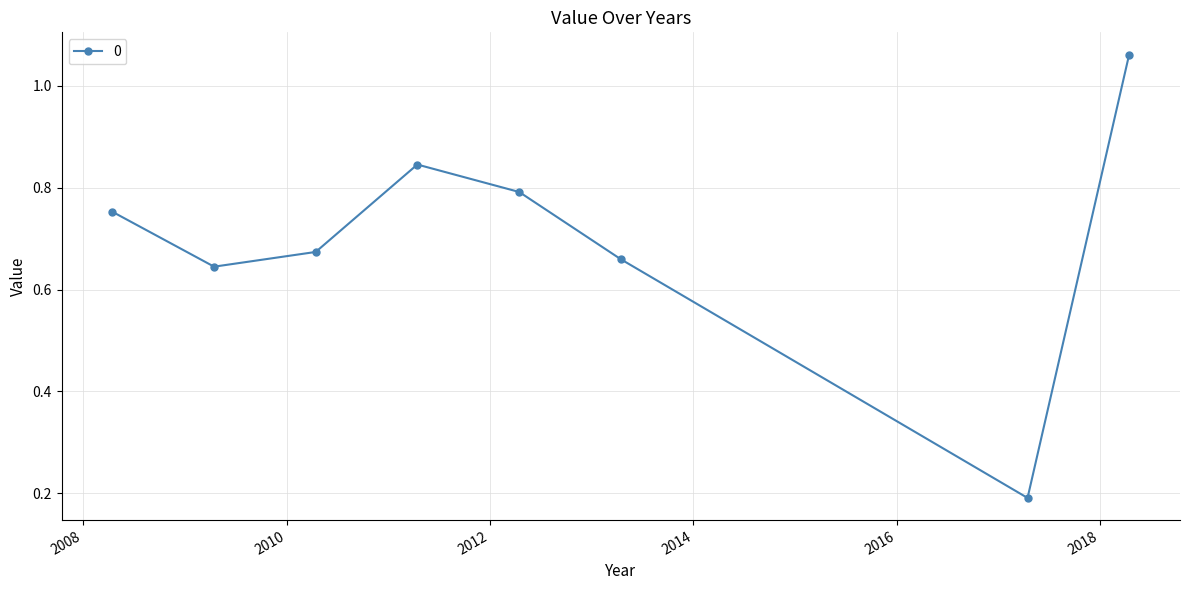

How many distinct data groups are displayed?

1